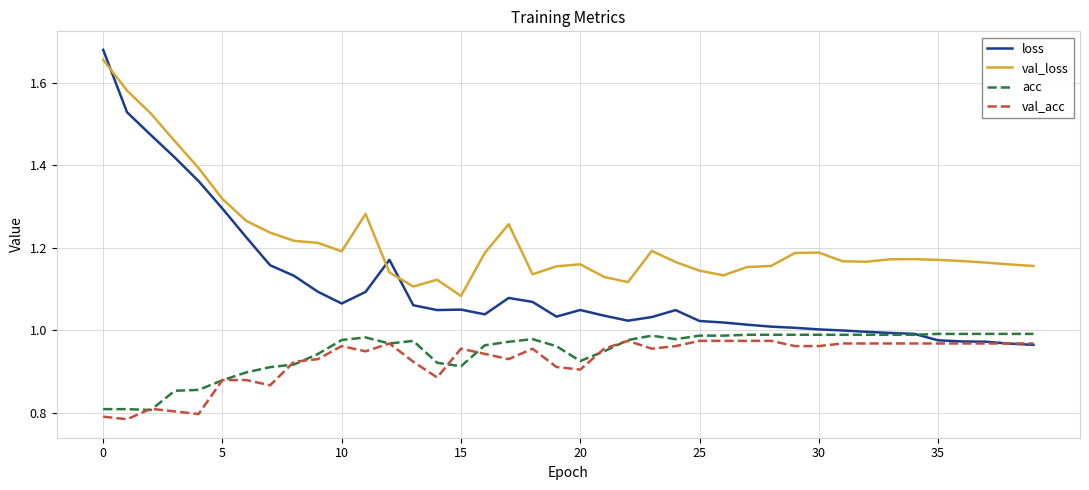

Which series has the largest total across all categories?

val_loss